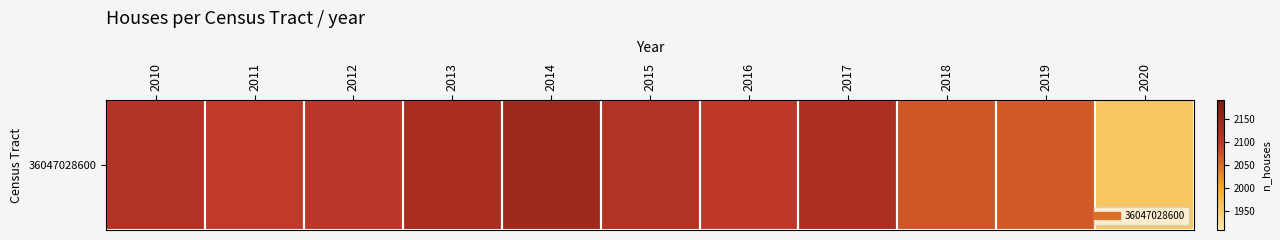

How many data points are above 2102?

5